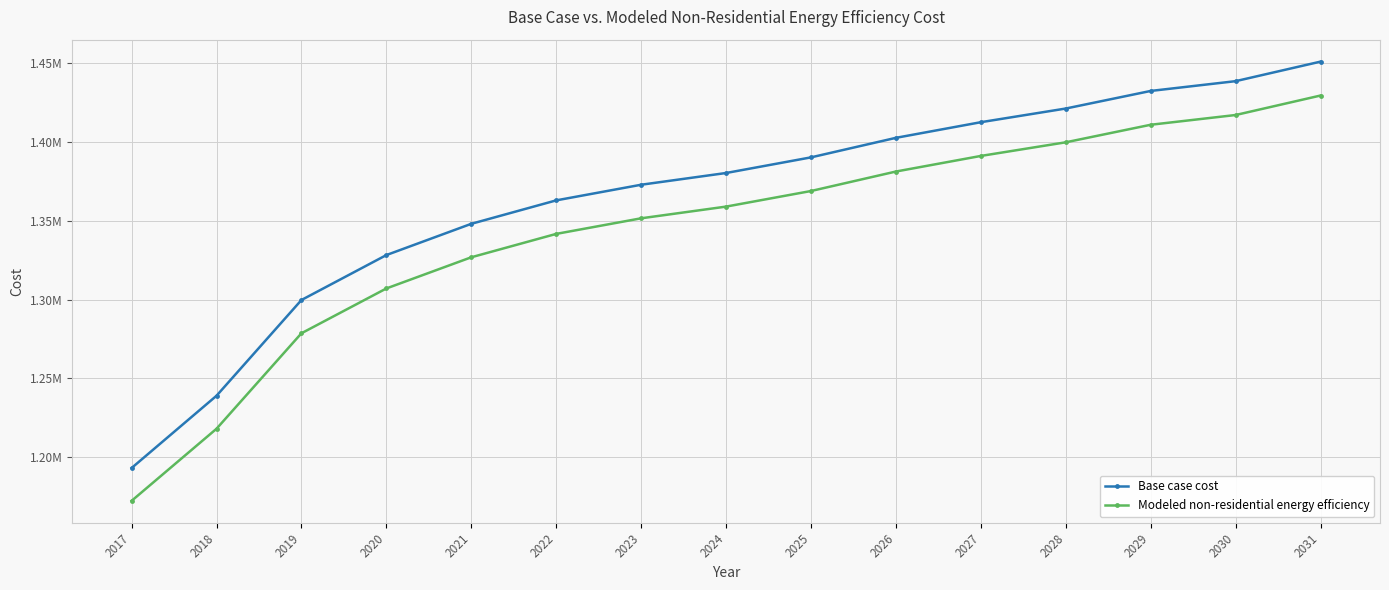

Rank the series by their maximum value, from lowest to highest.

Modeled non-residential energy efficiency, Base case cost